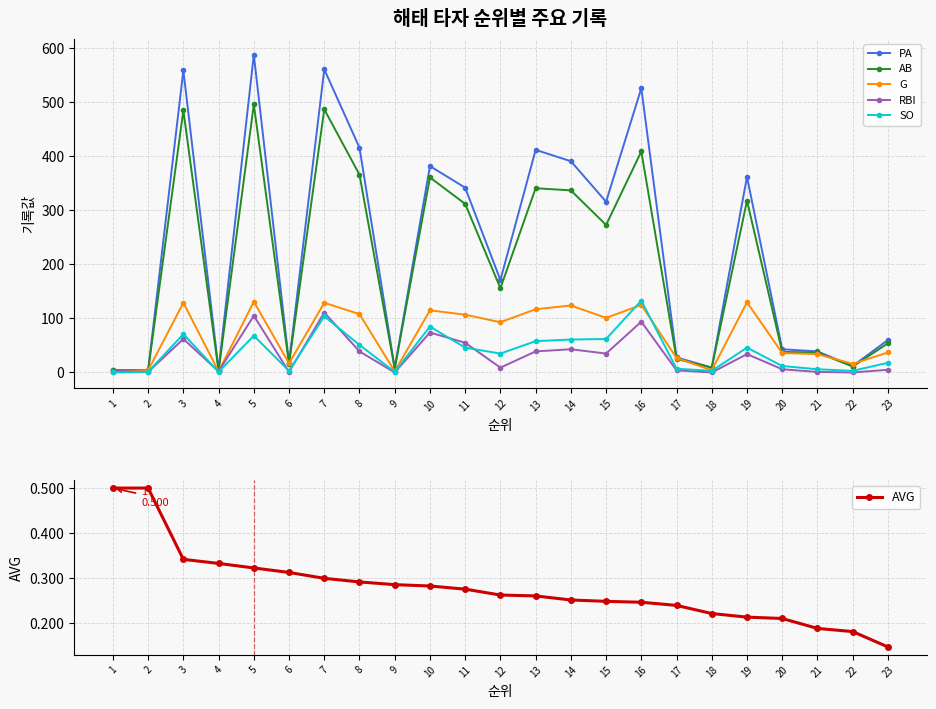

Reading left to right, what are all the values shown in this chart?

PA: 4.0	4.0	559.0	5.0	588.0	18.0	561.0	416.0	8.0	382.0	342.0	171.0	412.0	391.0	316.0	526.0	28.0	9.0	362.0	43.0	39.0	12.0	60.0
AB: 4.0	4.0	485.0	3.0	496.0	16.0	487.0	366.0	7.0	361.0	312.0	156.0	341.0	337.0	273.0	409.0	25.0	9.0	318.0	38.0	37.0	11.0	54.0
G: 1.0	4.0	129.0	2.0	131.0	17.0	129.0	108.0	2.0	115.0	107.0	93.0	117.0	124.0	101.0	125.0	27.0	4.0	130.0	36.0	34.0	16.0	37.0
RBI: 3.0	1.0	62.0	2.0	105.0	1.0	111.0	39.0	0.0	74.0	55.0	9.0	39.0	43.0	35.0	94.0	4.0	0.0	34.0	6.0	1.0	0.0	5.0
SO: 0.0	1.0	71.0	1.0	68.0	3.0	104.0	51.0	1.0	85.0	46.0	35.0	58.0	61.0	62.0	133.0	7.0	3.0	46.0	12.0	6.0	3.0	18.0
AVG: 0.5	0.5	0.3	0.3	0.3	0.3	0.3	0.3	0.3	0.3	0.3	0.3	0.3	0.3	0.2	0.2	0.2	0.2	0.2	0.2	0.2	0.2	0.1